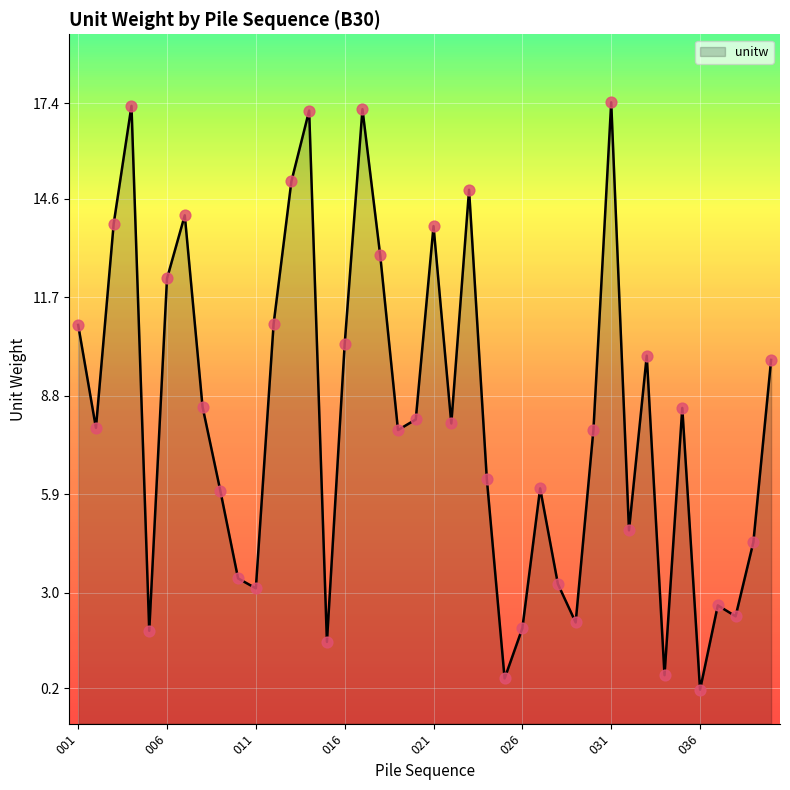

Which has a higher value, 032 or 006?

006